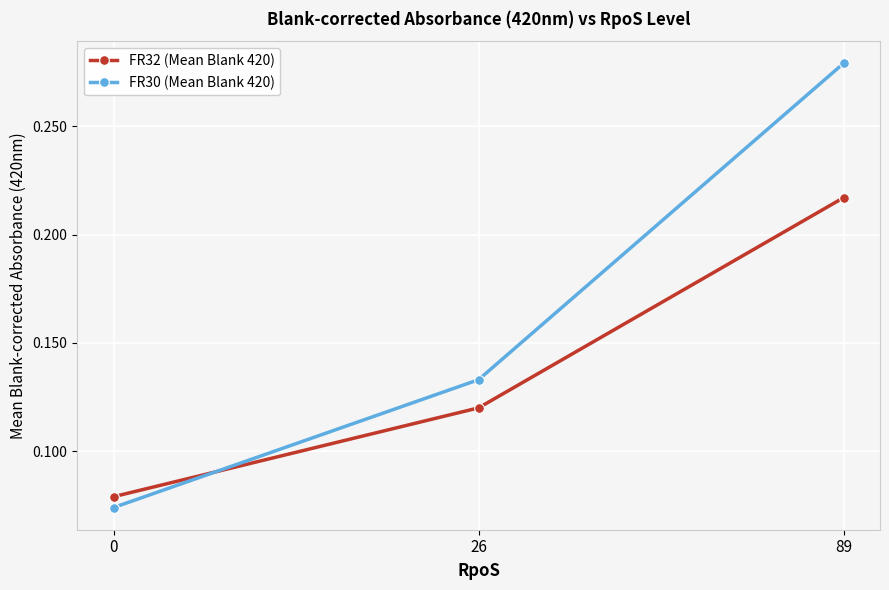

At which label does FR32 (Mean Blank 420) reach its peak?

89